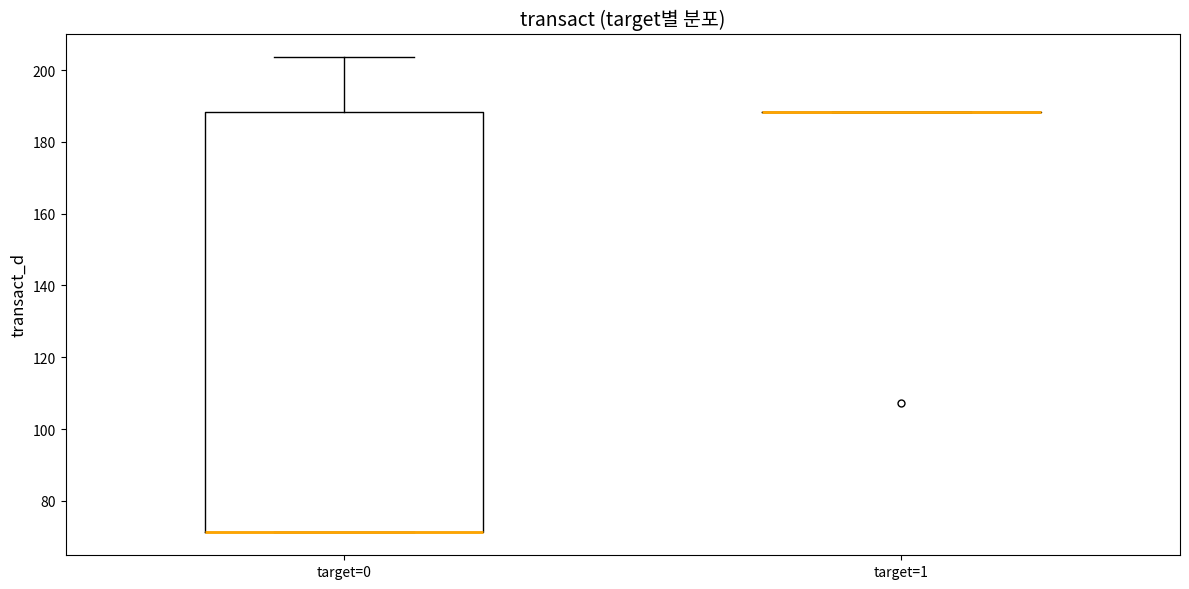

Reading left to right, transcribe this box plot: for each box, give where its median line is, the range the box spans, and where its two whiskers end, as read against the y-axis. The values are not printed on the chart, so give them approximately, as read against the axis.

target=0: median 72 (drawn on the box's lower edge), box 72 to 188, whiskers 72 to 204
target=1: box collapsed to a line at 188, whiskers 188 to 188